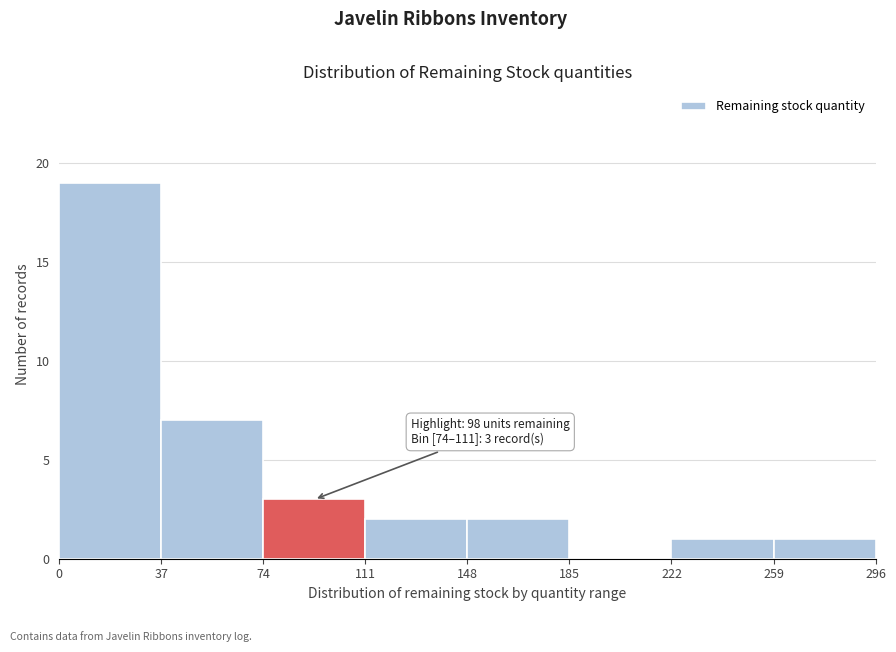

Over which range of the x-axis is the bar tallest?

0 to 37